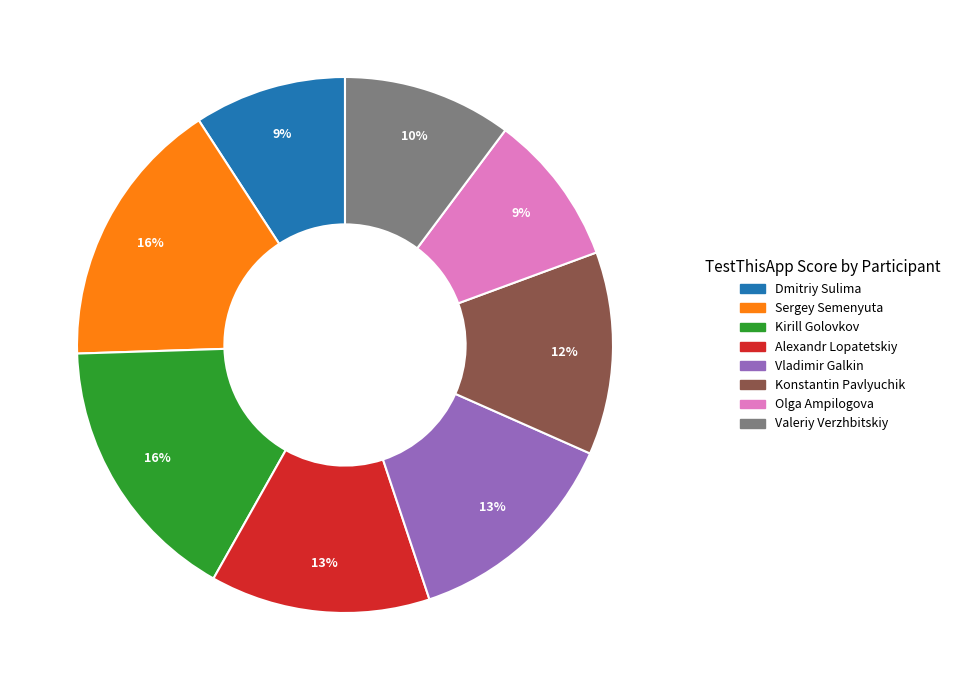

Which has a higher value, Konstantin Pavlyuchik or Kirill Golovkov?

Kirill Golovkov